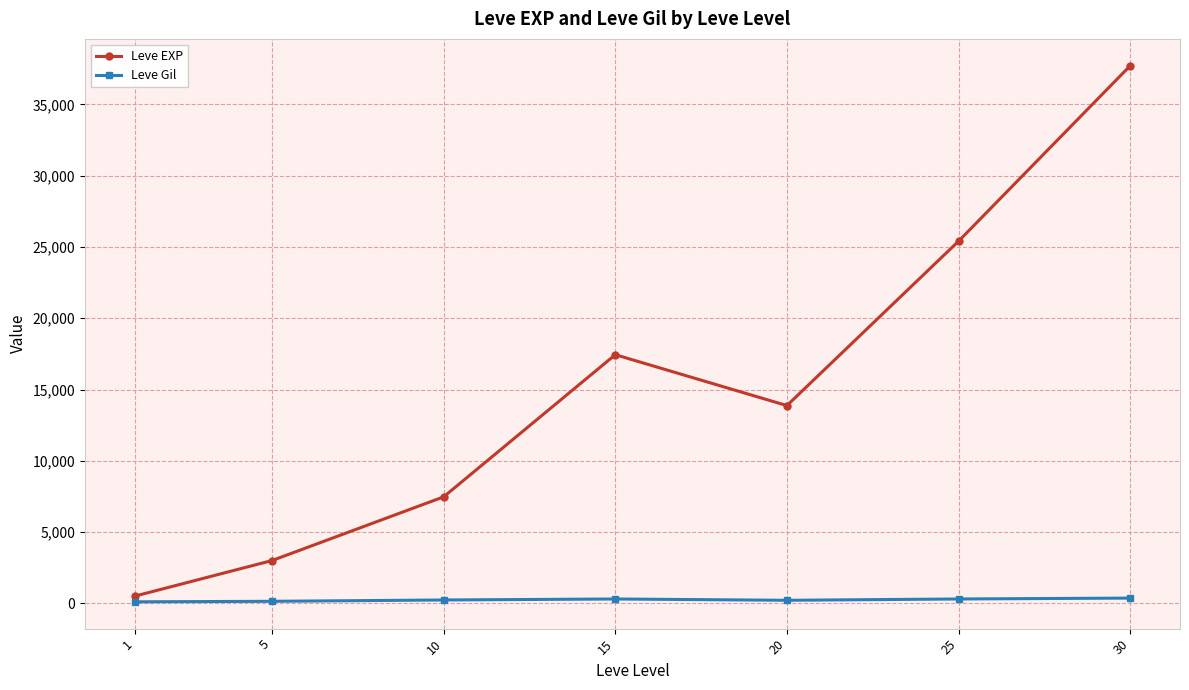

Rank the series at 15 from lowest to highest value.

Leve Gil, Leve EXP